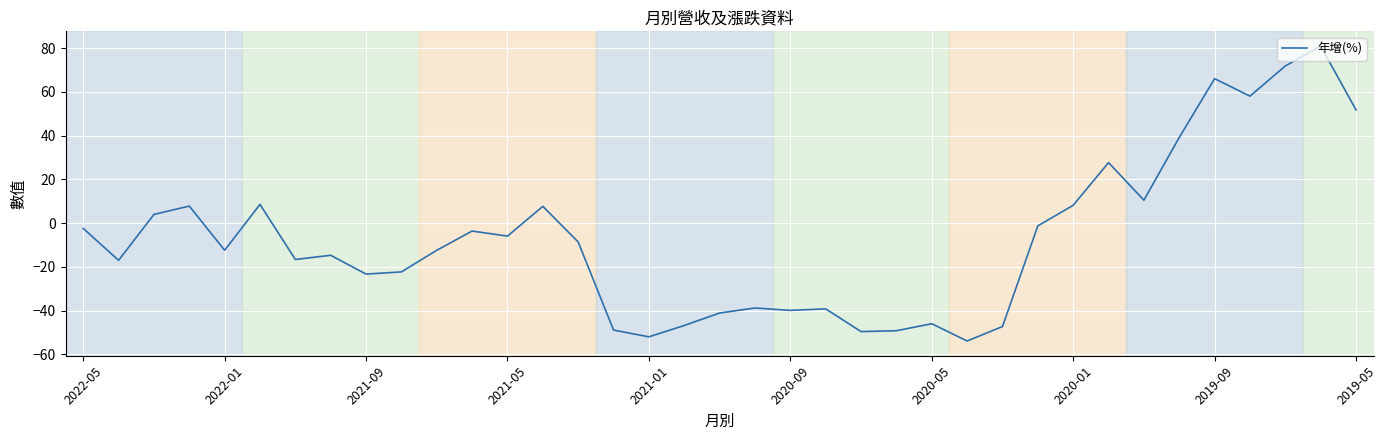

What is the sum of all values?

-250.6